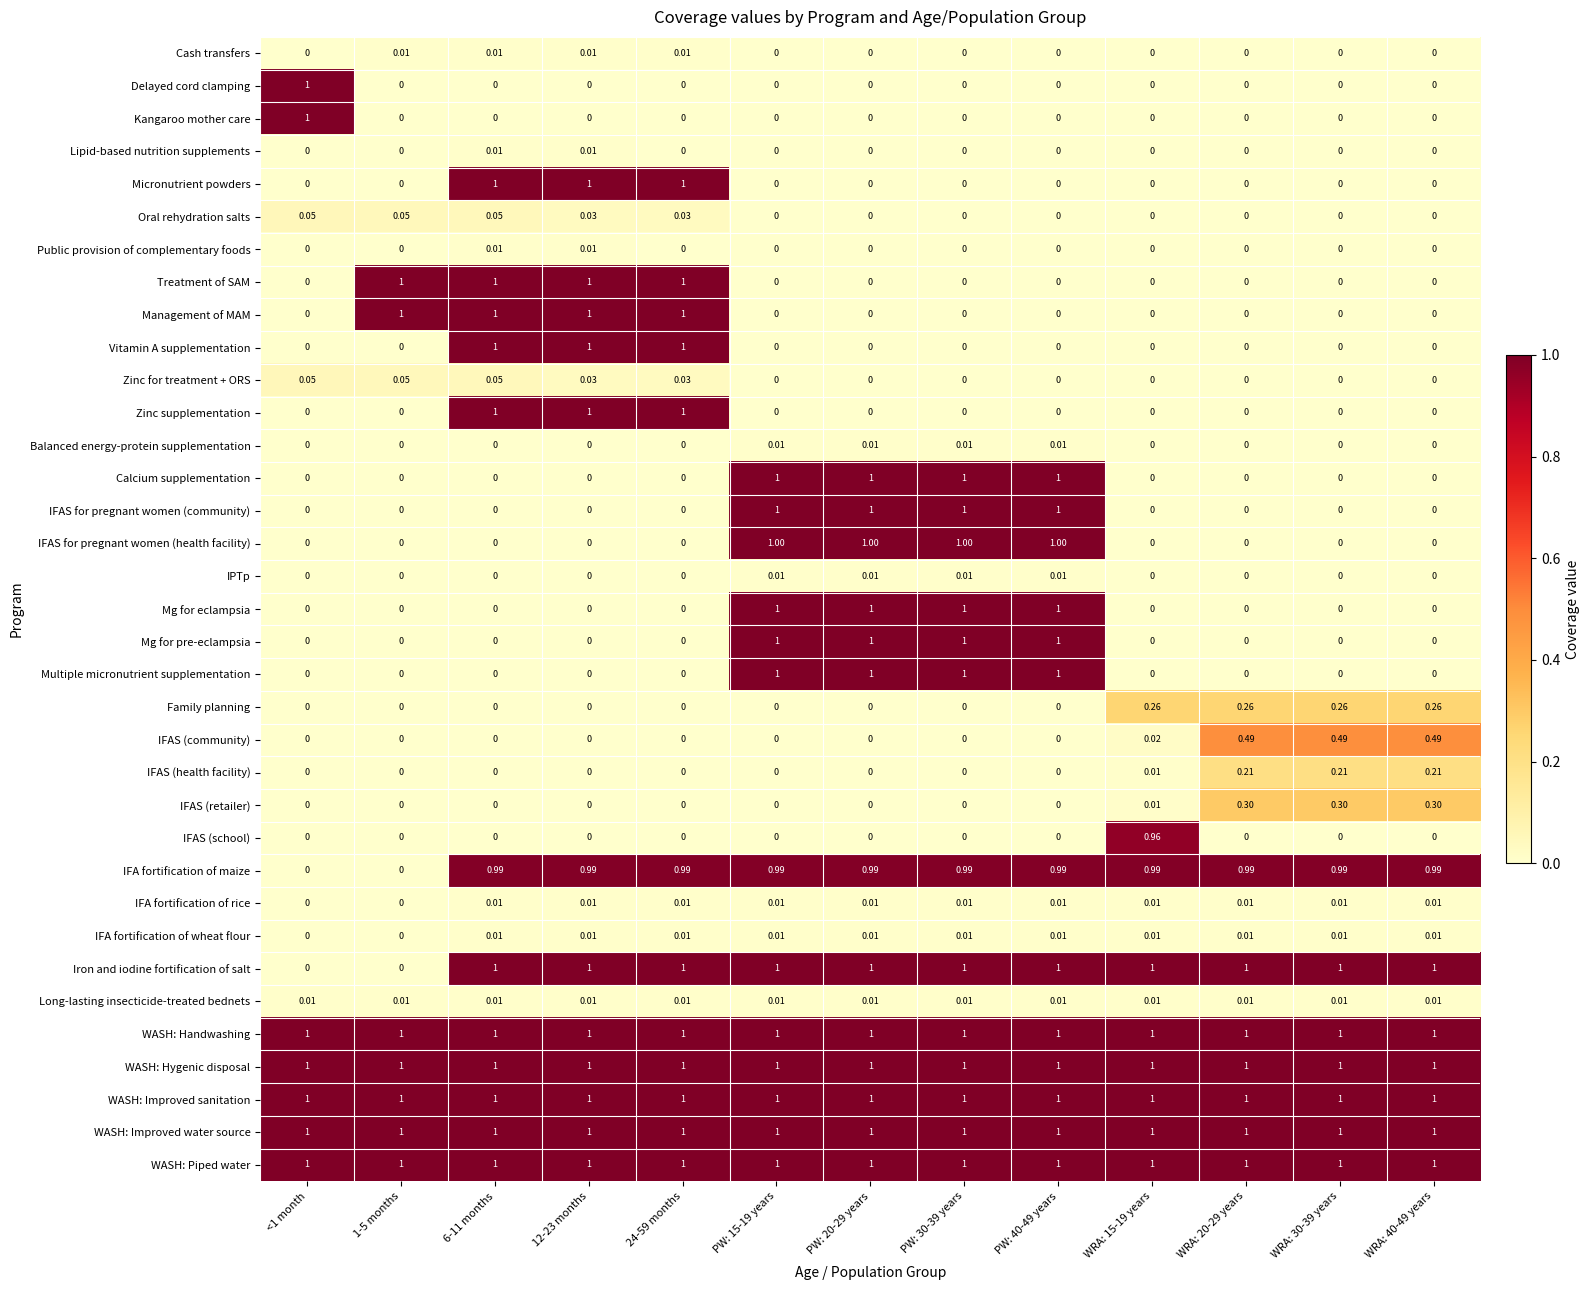

Reading left to right, extract all data points from this chart.

Cash transfers: <1 month=0.0	1-5 months=0.0	6-11 months=0.0	12-23 months=0.0	24-59 months=0.0	PW: 15-19 years=0.0	PW: 20-29 years=0.0	PW: 30-39 years=0.0	PW: 40-49 years=0.0	WRA: 15-19 years=0.0	WRA: 20-29 years=0.0	WRA: 30-39 years=0.0	WRA: 40-49 years=0.0
Delayed cord clamping: <1 month=1.0	1-5 months=0.0	6-11 months=0.0	12-23 months=0.0	24-59 months=0.0	PW: 15-19 years=0.0	PW: 20-29 years=0.0	PW: 30-39 years=0.0	PW: 40-49 years=0.0	WRA: 15-19 years=0.0	WRA: 20-29 years=0.0	WRA: 30-39 years=0.0	WRA: 40-49 years=0.0
Kangaroo mother care: <1 month=1.0	1-5 months=0.0	6-11 months=0.0	12-23 months=0.0	24-59 months=0.0	PW: 15-19 years=0.0	PW: 20-29 years=0.0	PW: 30-39 years=0.0	PW: 40-49 years=0.0	WRA: 15-19 years=0.0	WRA: 20-29 years=0.0	WRA: 30-39 years=0.0	WRA: 40-49 years=0.0
Lipid-based nutrition supplements: <1 month=0.0	1-5 months=0.0	6-11 months=0.0	12-23 months=0.0	24-59 months=0.0	PW: 15-19 years=0.0	PW: 20-29 years=0.0	PW: 30-39 years=0.0	PW: 40-49 years=0.0	WRA: 15-19 years=0.0	WRA: 20-29 years=0.0	WRA: 30-39 years=0.0	WRA: 40-49 years=0.0
Micronutrient powders: <1 month=0.0	1-5 months=0.0	6-11 months=1.0	12-23 months=1.0	24-59 months=1.0	PW: 15-19 years=0.0	PW: 20-29 years=0.0	PW: 30-39 years=0.0	PW: 40-49 years=0.0	WRA: 15-19 years=0.0	WRA: 20-29 years=0.0	WRA: 30-39 years=0.0	WRA: 40-49 years=0.0
Oral rehydration salts: <1 month=0.1	1-5 months=0.1	6-11 months=0.1	12-23 months=0.0	24-59 months=0.0	PW: 15-19 years=0.0	PW: 20-29 years=0.0	PW: 30-39 years=0.0	PW: 40-49 years=0.0	WRA: 15-19 years=0.0	WRA: 20-29 years=0.0	WRA: 30-39 years=0.0	WRA: 40-49 years=0.0
Public provision of complementary foods: <1 month=0.0	1-5 months=0.0	6-11 months=0.0	12-23 months=0.0	24-59 months=0.0	PW: 15-19 years=0.0	PW: 20-29 years=0.0	PW: 30-39 years=0.0	PW: 40-49 years=0.0	WRA: 15-19 years=0.0	WRA: 20-29 years=0.0	WRA: 30-39 years=0.0	WRA: 40-49 years=0.0
Treatment of SAM: <1 month=0.0	1-5 months=1.0	6-11 months=1.0	12-23 months=1.0	24-59 months=1.0	PW: 15-19 years=0.0	PW: 20-29 years=0.0	PW: 30-39 years=0.0	PW: 40-49 years=0.0	WRA: 15-19 years=0.0	WRA: 20-29 years=0.0	WRA: 30-39 years=0.0	WRA: 40-49 years=0.0
Management of MAM: <1 month=0.0	1-5 months=1.0	6-11 months=1.0	12-23 months=1.0	24-59 months=1.0	PW: 15-19 years=0.0	PW: 20-29 years=0.0	PW: 30-39 years=0.0	PW: 40-49 years=0.0	WRA: 15-19 years=0.0	WRA: 20-29 years=0.0	WRA: 30-39 years=0.0	WRA: 40-49 years=0.0
Vitamin A supplementation: <1 month=0.0	1-5 months=0.0	6-11 months=1.0	12-23 months=1.0	24-59 months=1.0	PW: 15-19 years=0.0	PW: 20-29 years=0.0	PW: 30-39 years=0.0	PW: 40-49 years=0.0	WRA: 15-19 years=0.0	WRA: 20-29 years=0.0	WRA: 30-39 years=0.0	WRA: 40-49 years=0.0
Zinc for treatment + ORS: <1 month=0.1	1-5 months=0.1	6-11 months=0.1	12-23 months=0.0	24-59 months=0.0	PW: 15-19 years=0.0	PW: 20-29 years=0.0	PW: 30-39 years=0.0	PW: 40-49 years=0.0	WRA: 15-19 years=0.0	WRA: 20-29 years=0.0	WRA: 30-39 years=0.0	WRA: 40-49 years=0.0
Zinc supplementation: <1 month=0.0	1-5 months=0.0	6-11 months=1.0	12-23 months=1.0	24-59 months=1.0	PW: 15-19 years=0.0	PW: 20-29 years=0.0	PW: 30-39 years=0.0	PW: 40-49 years=0.0	WRA: 15-19 years=0.0	WRA: 20-29 years=0.0	WRA: 30-39 years=0.0	WRA: 40-49 years=0.0
Balanced energy-protein supplementation: <1 month=0.0	1-5 months=0.0	6-11 months=0.0	12-23 months=0.0	24-59 months=0.0	PW: 15-19 years=0.0	PW: 20-29 years=0.0	PW: 30-39 years=0.0	PW: 40-49 years=0.0	WRA: 15-19 years=0.0	WRA: 20-29 years=0.0	WRA: 30-39 years=0.0	WRA: 40-49 years=0.0
Calcium supplementation: <1 month=0.0	1-5 months=0.0	6-11 months=0.0	12-23 months=0.0	24-59 months=0.0	PW: 15-19 years=1.0	PW: 20-29 years=1.0	PW: 30-39 years=1.0	PW: 40-49 years=1.0	WRA: 15-19 years=0.0	WRA: 20-29 years=0.0	WRA: 30-39 years=0.0	WRA: 40-49 years=0.0
IFAS for pregnant women (community): <1 month=0.0	1-5 months=0.0	6-11 months=0.0	12-23 months=0.0	24-59 months=0.0	PW: 15-19 years=1.0	PW: 20-29 years=1.0	PW: 30-39 years=1.0	PW: 40-49 years=1.0	WRA: 15-19 years=0.0	WRA: 20-29 years=0.0	WRA: 30-39 years=0.0	WRA: 40-49 years=0.0
IFAS for pregnant women (health facility): <1 month=0.0	1-5 months=0.0	6-11 months=0.0	12-23 months=0.0	24-59 months=0.0	PW: 15-19 years=1.0	PW: 20-29 years=1.0	PW: 30-39 years=1.0	PW: 40-49 years=1.0	WRA: 15-19 years=0.0	WRA: 20-29 years=0.0	WRA: 30-39 years=0.0	WRA: 40-49 years=0.0
IPTp: <1 month=0.0	1-5 months=0.0	6-11 months=0.0	12-23 months=0.0	24-59 months=0.0	PW: 15-19 years=0.0	PW: 20-29 years=0.0	PW: 30-39 years=0.0	PW: 40-49 years=0.0	WRA: 15-19 years=0.0	WRA: 20-29 years=0.0	WRA: 30-39 years=0.0	WRA: 40-49 years=0.0
Mg for eclampsia: <1 month=0.0	1-5 months=0.0	6-11 months=0.0	12-23 months=0.0	24-59 months=0.0	PW: 15-19 years=1.0	PW: 20-29 years=1.0	PW: 30-39 years=1.0	PW: 40-49 years=1.0	WRA: 15-19 years=0.0	WRA: 20-29 years=0.0	WRA: 30-39 years=0.0	WRA: 40-49 years=0.0
Mg for pre-eclampsia: <1 month=0.0	1-5 months=0.0	6-11 months=0.0	12-23 months=0.0	24-59 months=0.0	PW: 15-19 years=1.0	PW: 20-29 years=1.0	PW: 30-39 years=1.0	PW: 40-49 years=1.0	WRA: 15-19 years=0.0	WRA: 20-29 years=0.0	WRA: 30-39 years=0.0	WRA: 40-49 years=0.0
Multiple micronutrient supplementation: <1 month=0.0	1-5 months=0.0	6-11 months=0.0	12-23 months=0.0	24-59 months=0.0	PW: 15-19 years=1.0	PW: 20-29 years=1.0	PW: 30-39 years=1.0	PW: 40-49 years=1.0	WRA: 15-19 years=0.0	WRA: 20-29 years=0.0	WRA: 30-39 years=0.0	WRA: 40-49 years=0.0
Family planning: <1 month=0.0	1-5 months=0.0	6-11 months=0.0	12-23 months=0.0	24-59 months=0.0	PW: 15-19 years=0.0	PW: 20-29 years=0.0	PW: 30-39 years=0.0	PW: 40-49 years=0.0	WRA: 15-19 years=0.3	WRA: 20-29 years=0.3	WRA: 30-39 years=0.3	WRA: 40-49 years=0.3
IFAS (community): <1 month=0.0	1-5 months=0.0	6-11 months=0.0	12-23 months=0.0	24-59 months=0.0	PW: 15-19 years=0.0	PW: 20-29 years=0.0	PW: 30-39 years=0.0	PW: 40-49 years=0.0	WRA: 15-19 years=0.0	WRA: 20-29 years=0.5	WRA: 30-39 years=0.5	WRA: 40-49 years=0.5
IFAS (health facility): <1 month=0.0	1-5 months=0.0	6-11 months=0.0	12-23 months=0.0	24-59 months=0.0	PW: 15-19 years=0.0	PW: 20-29 years=0.0	PW: 30-39 years=0.0	PW: 40-49 years=0.0	WRA: 15-19 years=0.0	WRA: 20-29 years=0.2	WRA: 30-39 years=0.2	WRA: 40-49 years=0.2
IFAS (retailer): <1 month=0.0	1-5 months=0.0	6-11 months=0.0	12-23 months=0.0	24-59 months=0.0	PW: 15-19 years=0.0	PW: 20-29 years=0.0	PW: 30-39 years=0.0	PW: 40-49 years=0.0	WRA: 15-19 years=0.0	WRA: 20-29 years=0.3	WRA: 30-39 years=0.3	WRA: 40-49 years=0.3
IFAS (school): <1 month=0.0	1-5 months=0.0	6-11 months=0.0	12-23 months=0.0	24-59 months=0.0	PW: 15-19 years=0.0	PW: 20-29 years=0.0	PW: 30-39 years=0.0	PW: 40-49 years=0.0	WRA: 15-19 years=1.0	WRA: 20-29 years=0.0	WRA: 30-39 years=0.0	WRA: 40-49 years=0.0
IFA fortification of maize: <1 month=0.0	1-5 months=0.0	6-11 months=1.0	12-23 months=1.0	24-59 months=1.0	PW: 15-19 years=1.0	PW: 20-29 years=1.0	PW: 30-39 years=1.0	PW: 40-49 years=1.0	WRA: 15-19 years=1.0	WRA: 20-29 years=1.0	WRA: 30-39 years=1.0	WRA: 40-49 years=1.0
IFA fortification of rice: <1 month=0.0	1-5 months=0.0	6-11 months=0.0	12-23 months=0.0	24-59 months=0.0	PW: 15-19 years=0.0	PW: 20-29 years=0.0	PW: 30-39 years=0.0	PW: 40-49 years=0.0	WRA: 15-19 years=0.0	WRA: 20-29 years=0.0	WRA: 30-39 years=0.0	WRA: 40-49 years=0.0
IFA fortification of wheat flour: <1 month=0.0	1-5 months=0.0	6-11 months=0.0	12-23 months=0.0	24-59 months=0.0	PW: 15-19 years=0.0	PW: 20-29 years=0.0	PW: 30-39 years=0.0	PW: 40-49 years=0.0	WRA: 15-19 years=0.0	WRA: 20-29 years=0.0	WRA: 30-39 years=0.0	WRA: 40-49 years=0.0
Iron and iodine fortification of salt: <1 month=0.0	1-5 months=0.0	6-11 months=1.0	12-23 months=1.0	24-59 months=1.0	PW: 15-19 years=1.0	PW: 20-29 years=1.0	PW: 30-39 years=1.0	PW: 40-49 years=1.0	WRA: 15-19 years=1.0	WRA: 20-29 years=1.0	WRA: 30-39 years=1.0	WRA: 40-49 years=1.0
Long-lasting insecticide-treated bednets: <1 month=0.0	1-5 months=0.0	6-11 months=0.0	12-23 months=0.0	24-59 months=0.0	PW: 15-19 years=0.0	PW: 20-29 years=0.0	PW: 30-39 years=0.0	PW: 40-49 years=0.0	WRA: 15-19 years=0.0	WRA: 20-29 years=0.0	WRA: 30-39 years=0.0	WRA: 40-49 years=0.0
WASH: Handwashing: <1 month=1.0	1-5 months=1.0	6-11 months=1.0	12-23 months=1.0	24-59 months=1.0	PW: 15-19 years=1.0	PW: 20-29 years=1.0	PW: 30-39 years=1.0	PW: 40-49 years=1.0	WRA: 15-19 years=1.0	WRA: 20-29 years=1.0	WRA: 30-39 years=1.0	WRA: 40-49 years=1.0
WASH: Hygenic disposal: <1 month=1.0	1-5 months=1.0	6-11 months=1.0	12-23 months=1.0	24-59 months=1.0	PW: 15-19 years=1.0	PW: 20-29 years=1.0	PW: 30-39 years=1.0	PW: 40-49 years=1.0	WRA: 15-19 years=1.0	WRA: 20-29 years=1.0	WRA: 30-39 years=1.0	WRA: 40-49 years=1.0
WASH: Improved sanitation: <1 month=1.0	1-5 months=1.0	6-11 months=1.0	12-23 months=1.0	24-59 months=1.0	PW: 15-19 years=1.0	PW: 20-29 years=1.0	PW: 30-39 years=1.0	PW: 40-49 years=1.0	WRA: 15-19 years=1.0	WRA: 20-29 years=1.0	WRA: 30-39 years=1.0	WRA: 40-49 years=1.0
WASH: Improved water source: <1 month=1.0	1-5 months=1.0	6-11 months=1.0	12-23 months=1.0	24-59 months=1.0	PW: 15-19 years=1.0	PW: 20-29 years=1.0	PW: 30-39 years=1.0	PW: 40-49 years=1.0	WRA: 15-19 years=1.0	WRA: 20-29 years=1.0	WRA: 30-39 years=1.0	WRA: 40-49 years=1.0
WASH: Piped water: <1 month=1.0	1-5 months=1.0	6-11 months=1.0	12-23 months=1.0	24-59 months=1.0	PW: 15-19 years=1.0	PW: 20-29 years=1.0	PW: 30-39 years=1.0	PW: 40-49 years=1.0	WRA: 15-19 years=1.0	WRA: 20-29 years=1.0	WRA: 30-39 years=1.0	WRA: 40-49 years=1.0